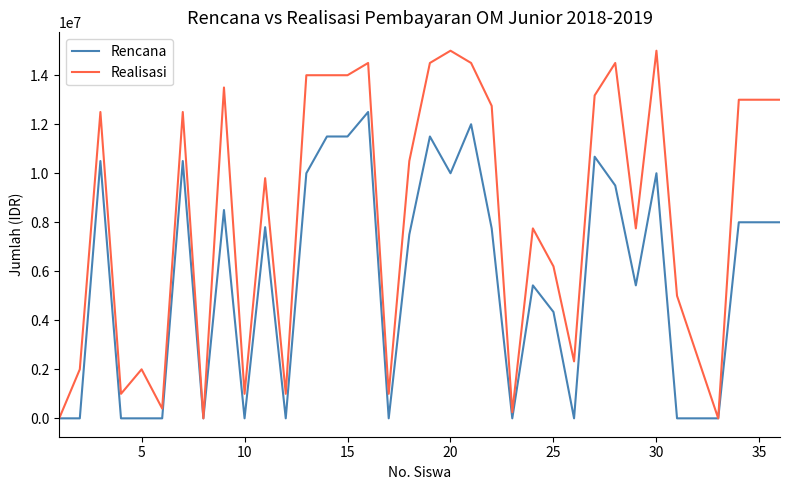

Rank the series by their maximum value, from highest to lowest.

Realisasi, Rencana